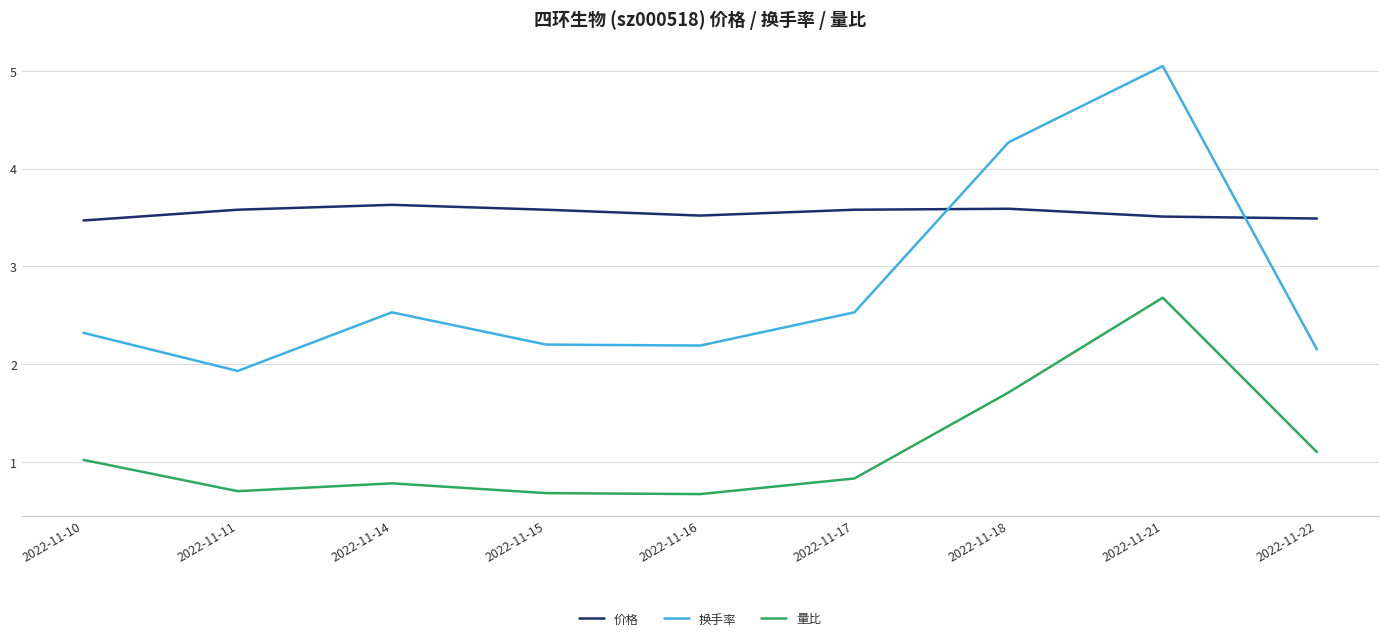

What is the lowest value of the 量比 series?

0.7